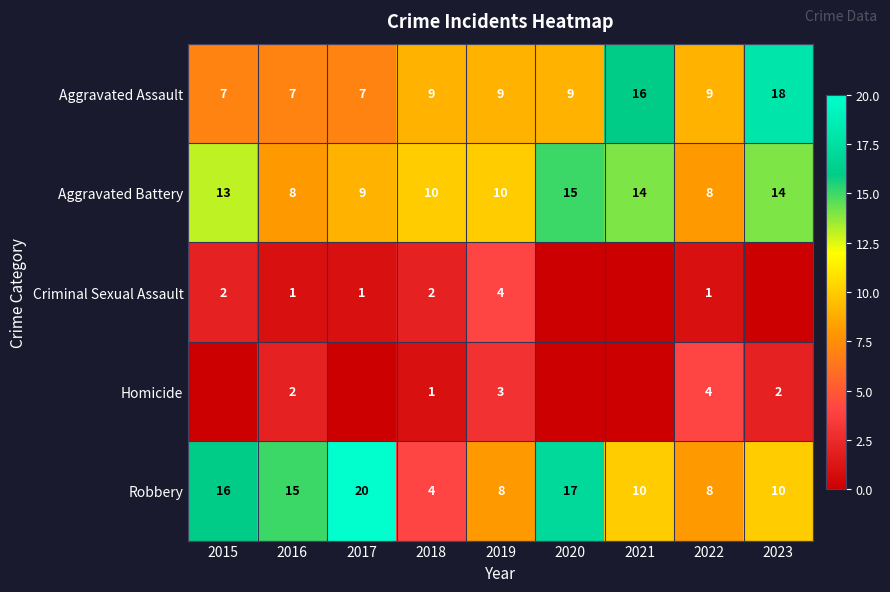

What is the greatest value displayed?

20